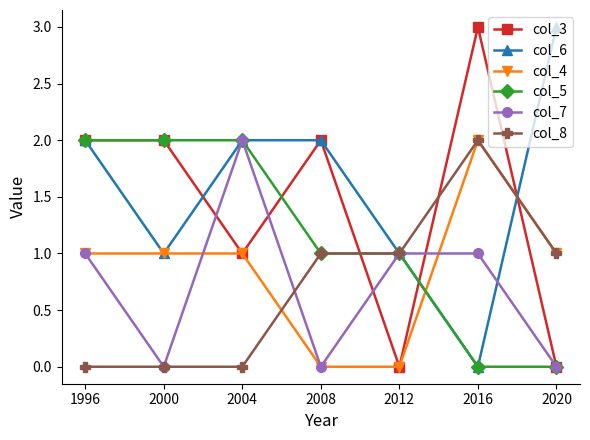

Which series has the largest total across all categories?

col_6